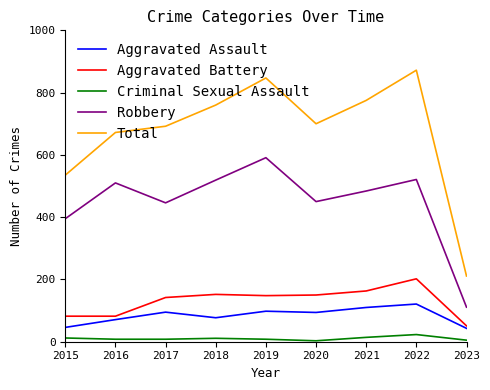

At which category does Total reach its first local valley?

2020